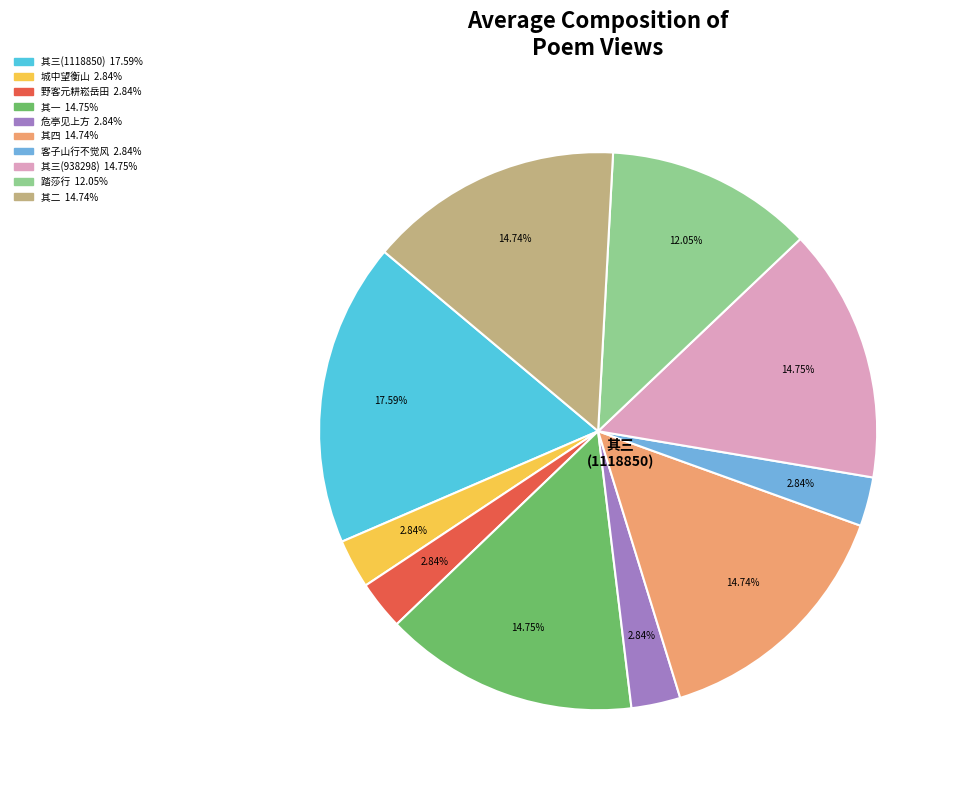

Is there any slice that represents more than half of the pie?

No